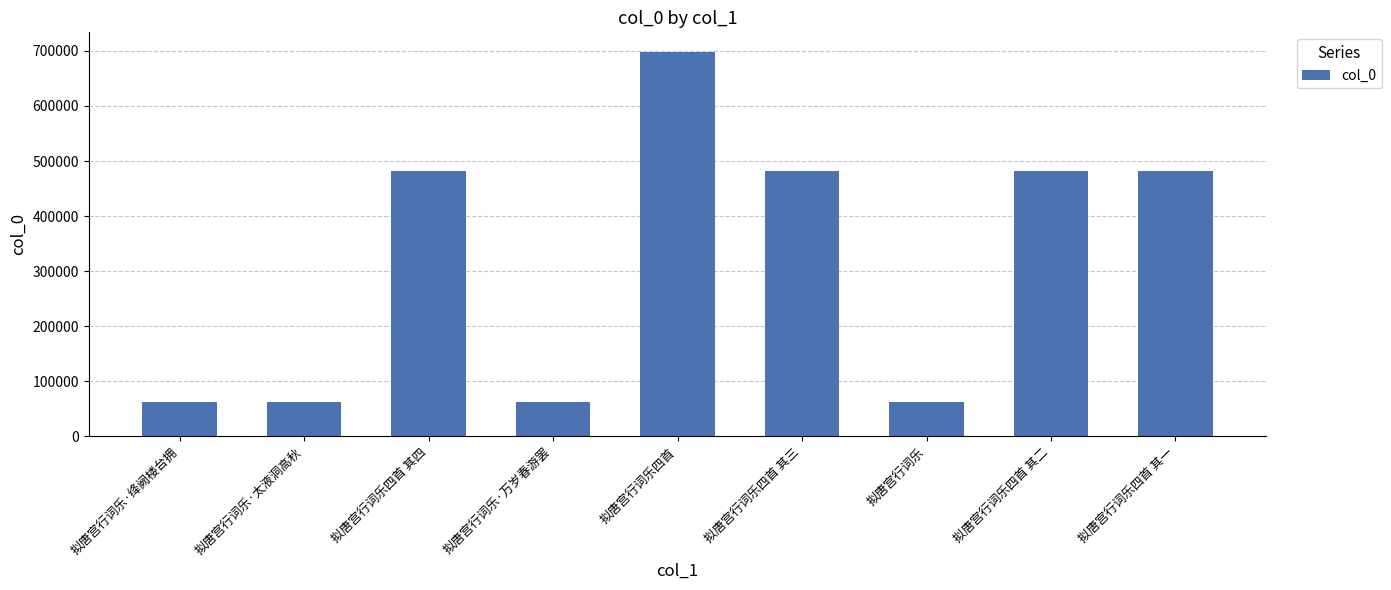

The value at 拟唐宫行词乐 is 16938. True or false?

False